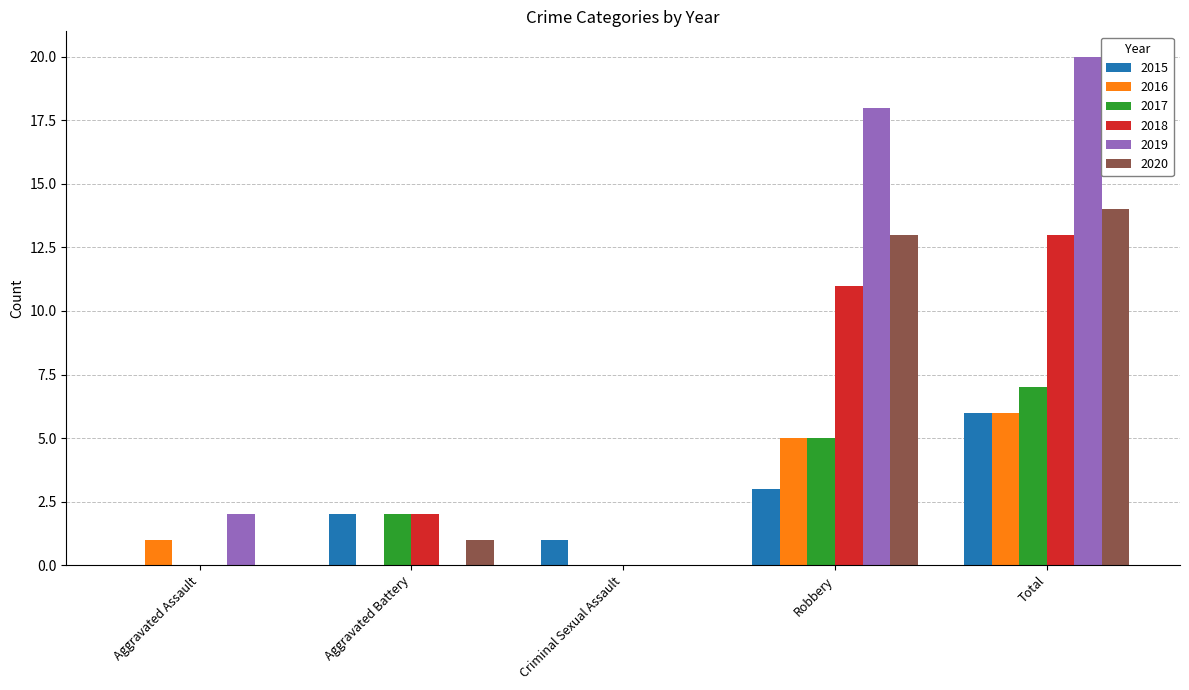

Which series changed the most between Aggravated Battery and Total?

2019